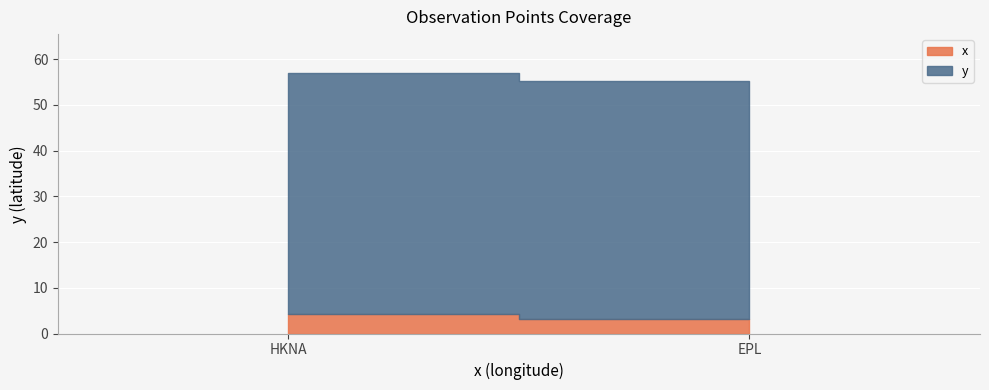

Rank the series by their average value, from highest to lowest.

y, x